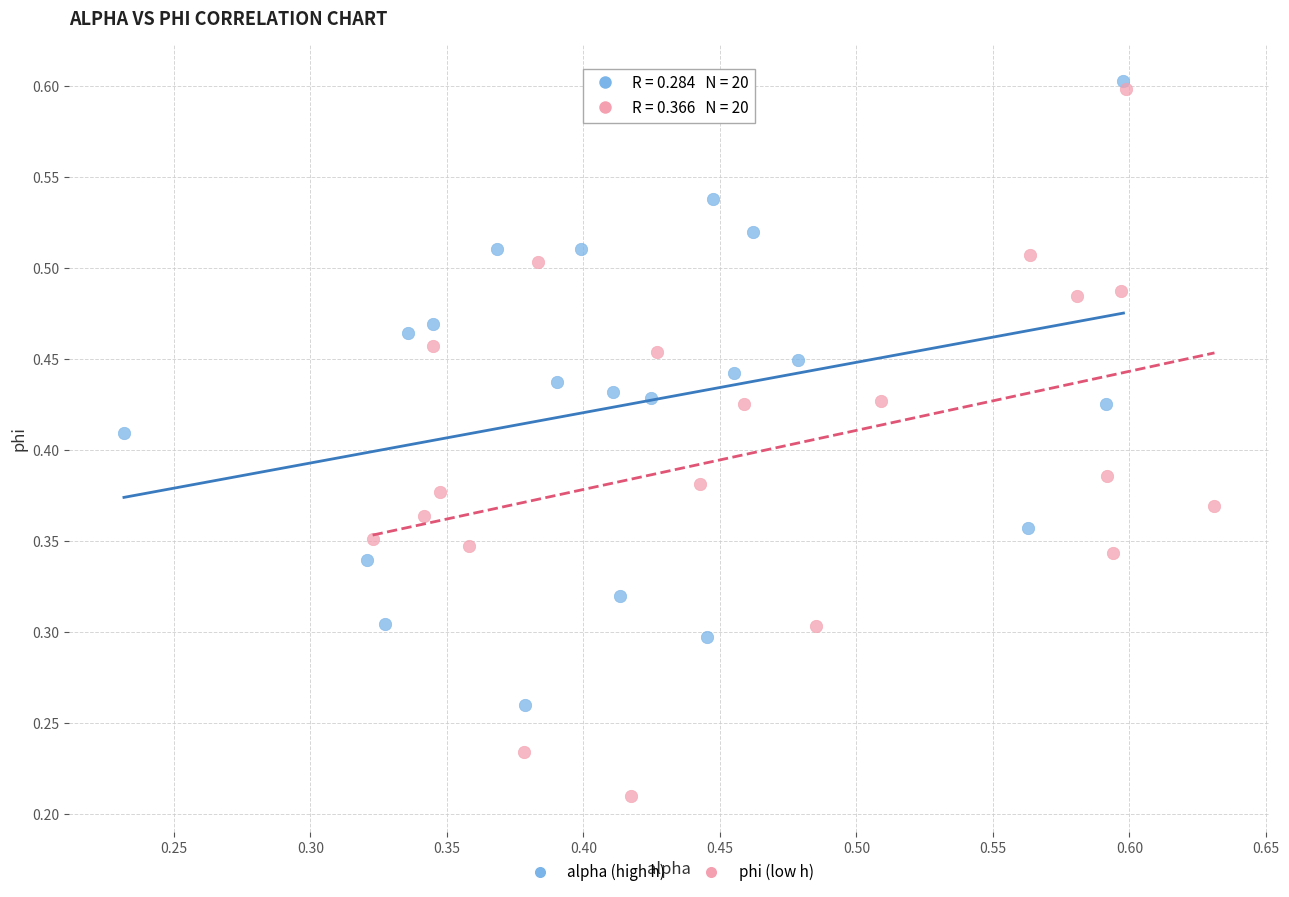

Which series reaches the minimum Y coordinate?

phi (low h)